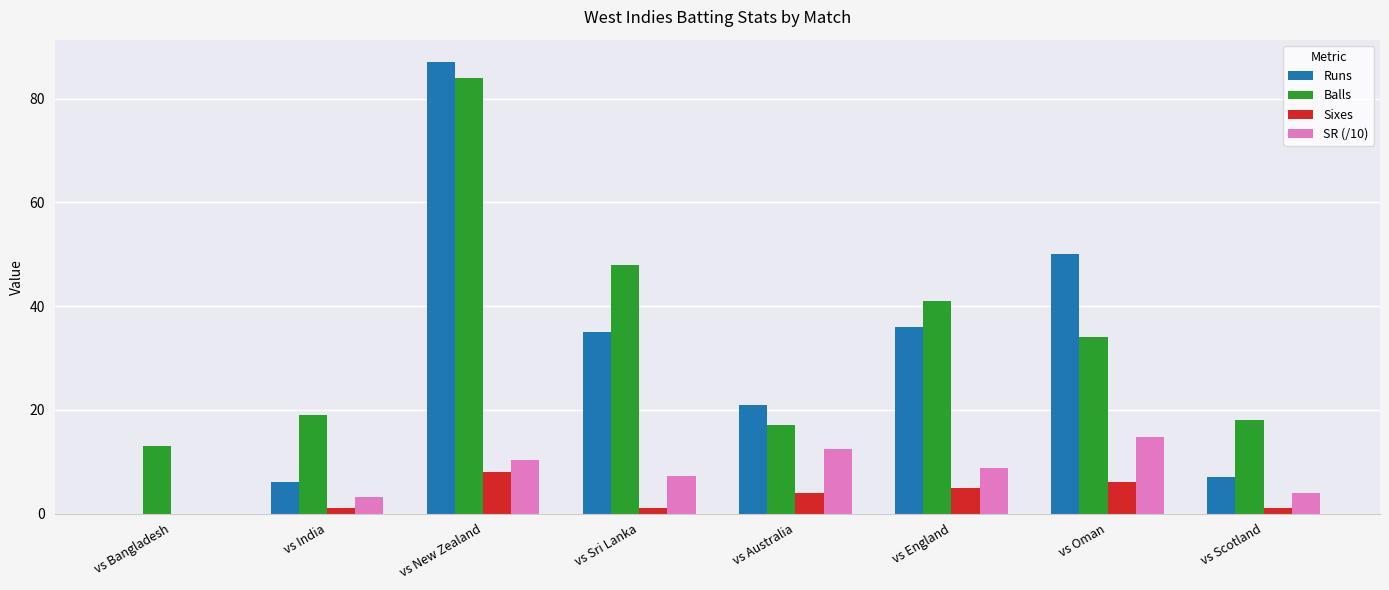

At which label does SR (/10) reach its peak?

vs Oman